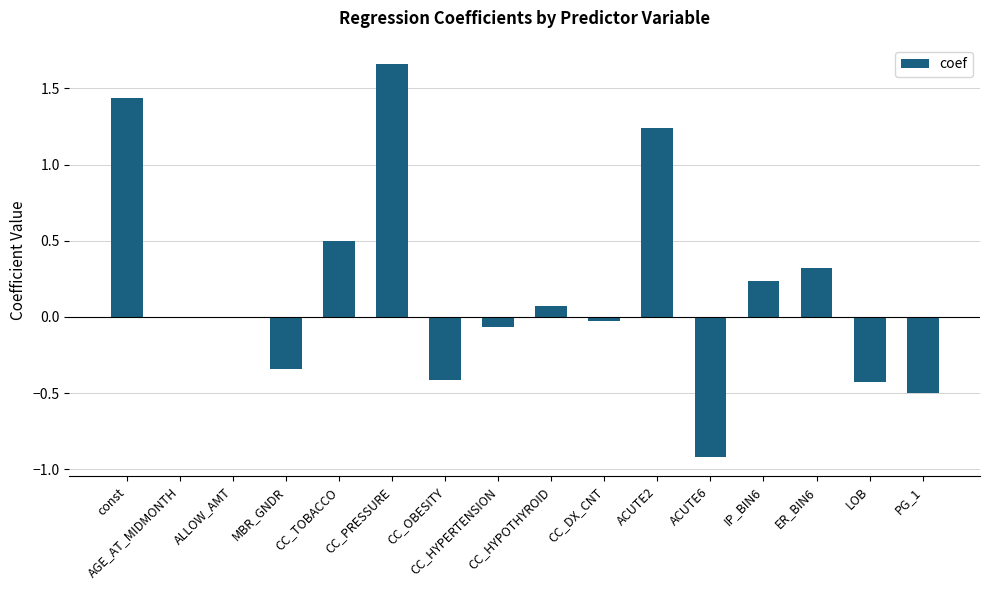

Count the number of data series in this chart.

1